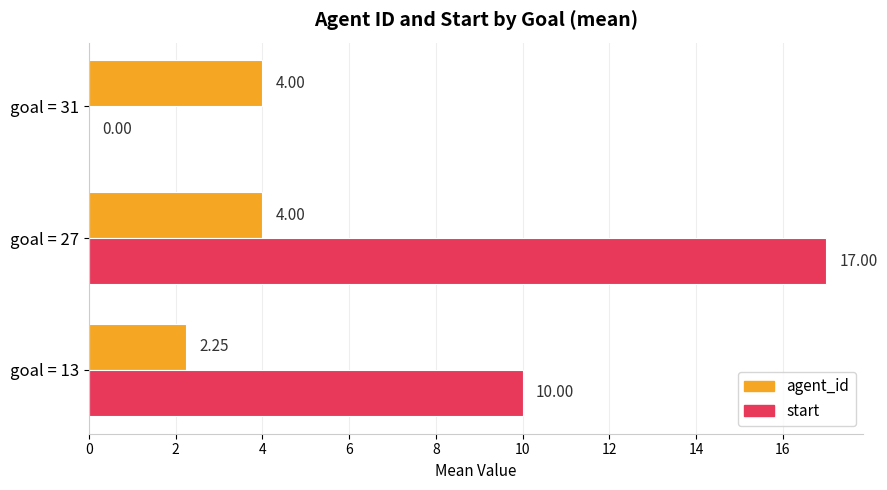

What is the sum of the agent_id values at goal = 27 and goal = 31?

8.0